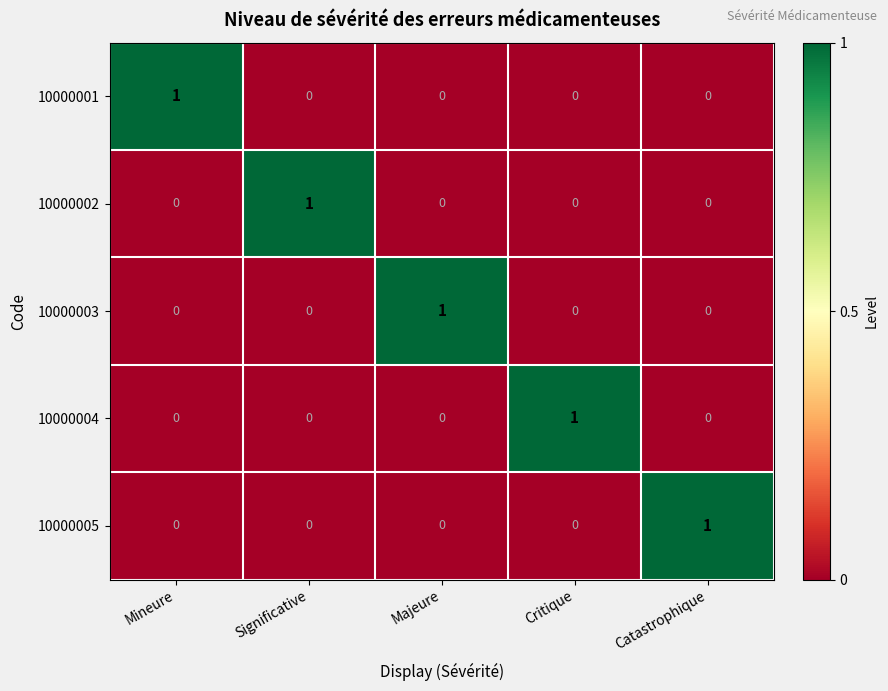

How many series are shown in this chart?

5